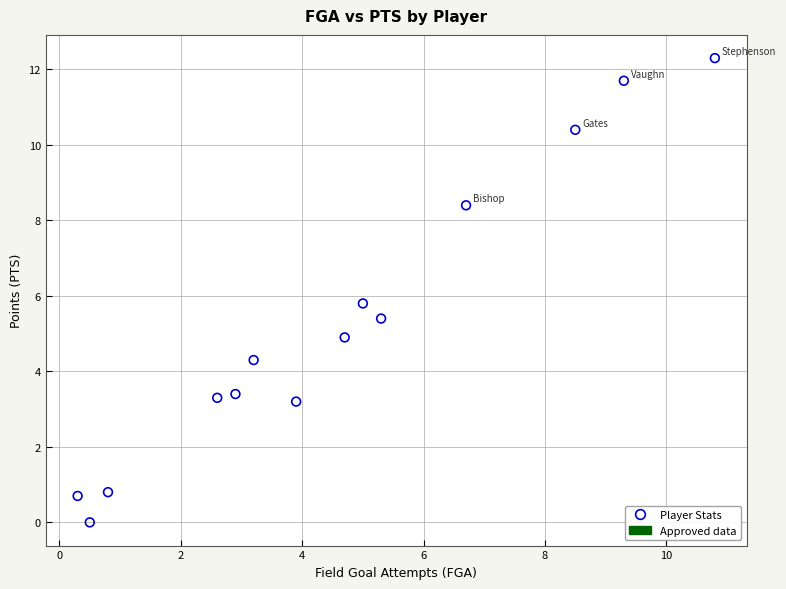

What is the range of X values (max minus min)?

10.5